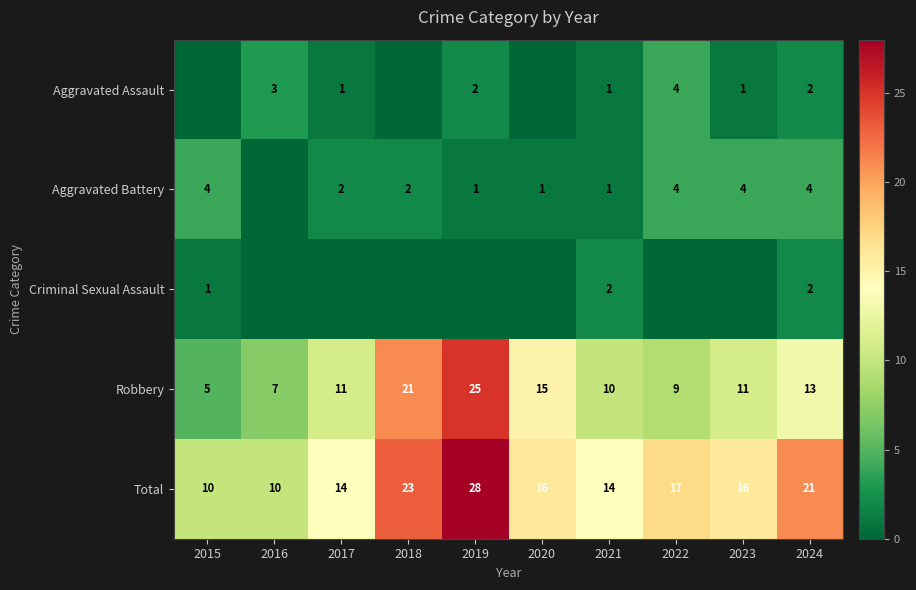

What is the sum of all Total values?

169